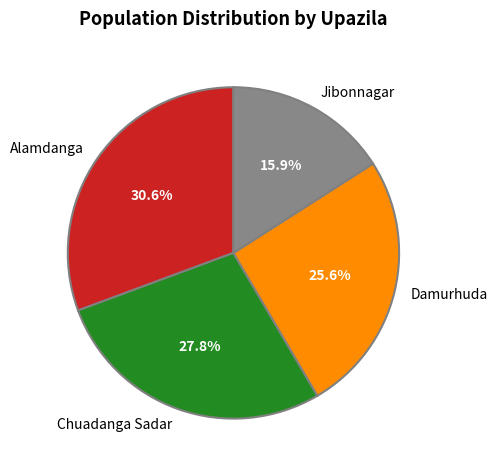

Is it true that Chuadanga Sadar is 28% of the pie?

True